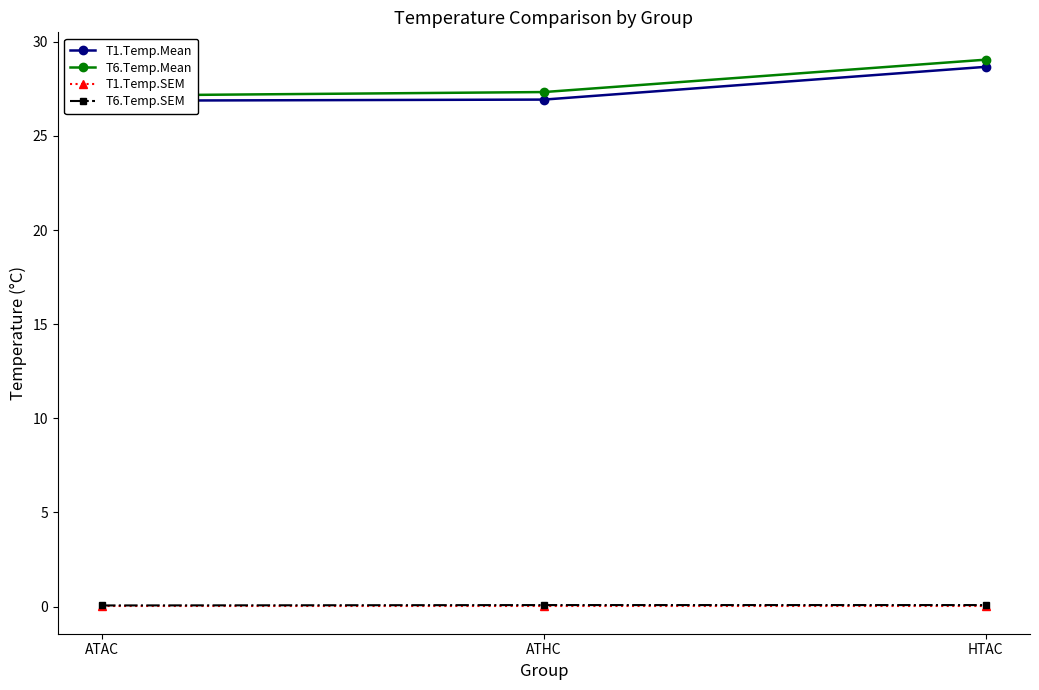

Count the number of data series in this chart.

4